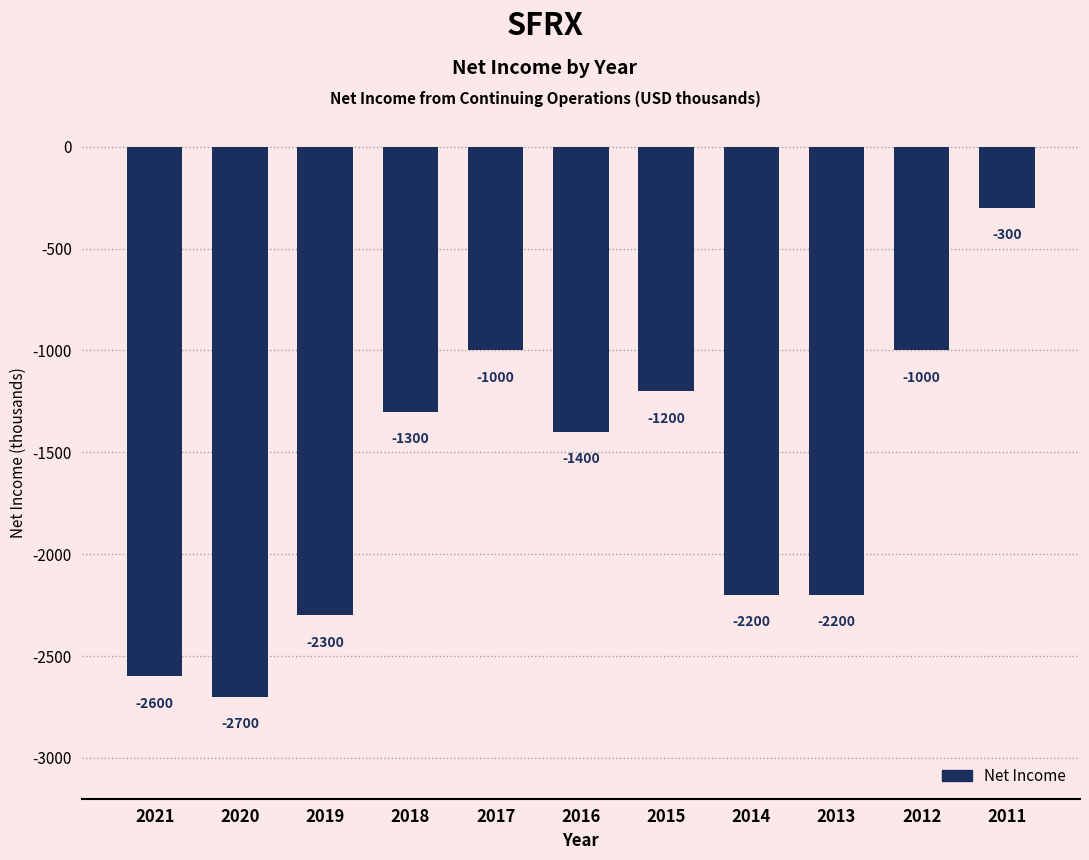

The value at 2021 is -2600. True or false?

True